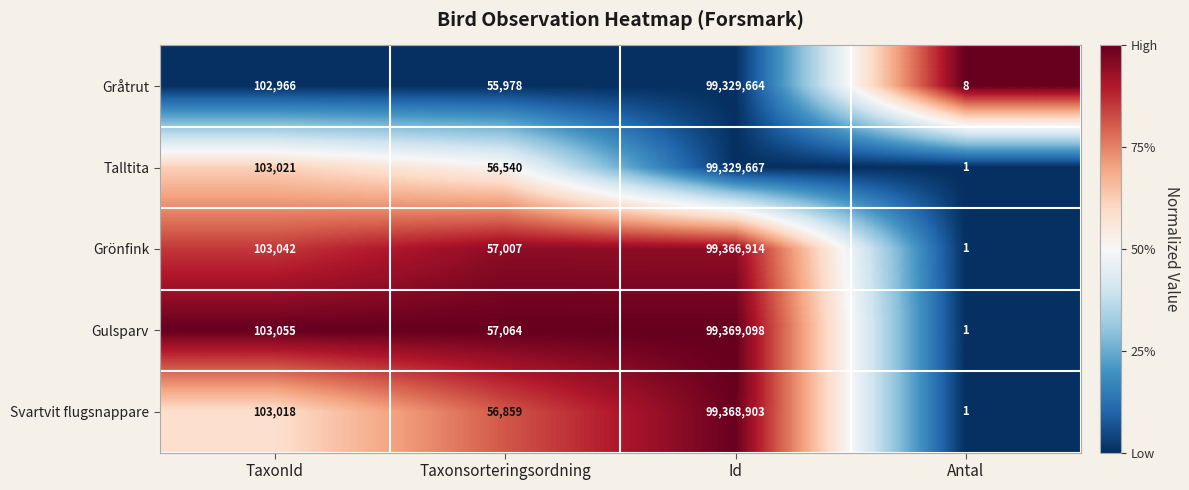

List the series in order of their peak value, lowest first.

Gråtrut, Talltita, Grönfink, Svartvit flugsnappare, Gulsparv